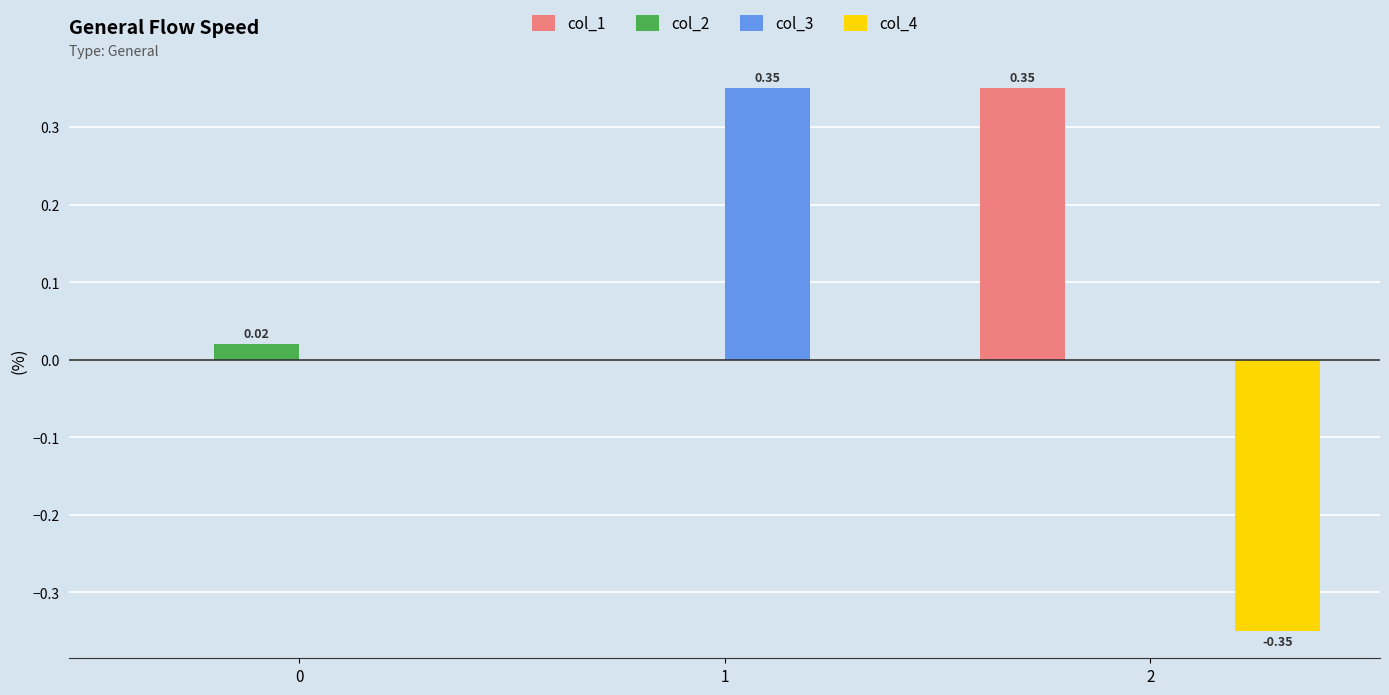

How many col_4 values are between 0 and 1?

2